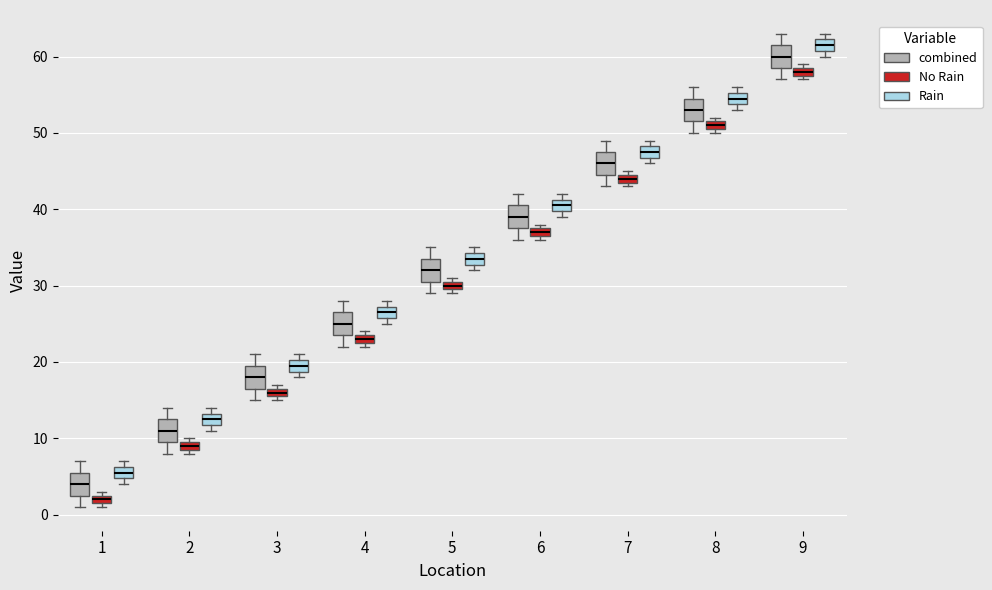

Which box's median line is the highest?

9 (Rain)